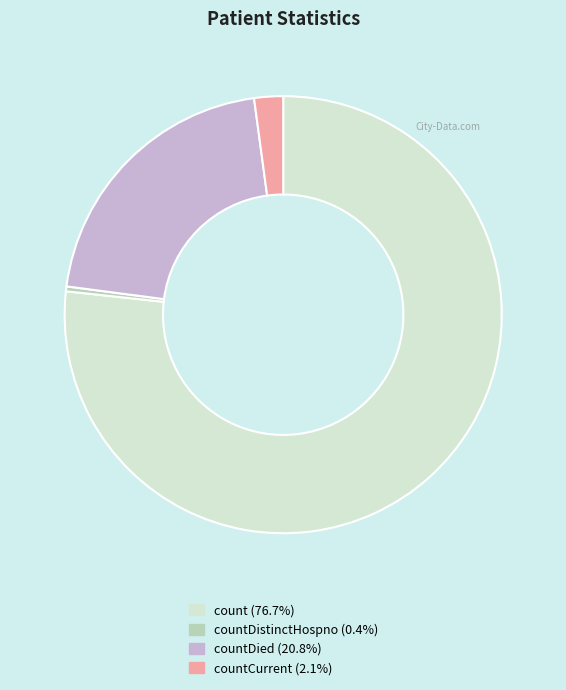

Is there any slice that represents more than half of the pie?

Yes